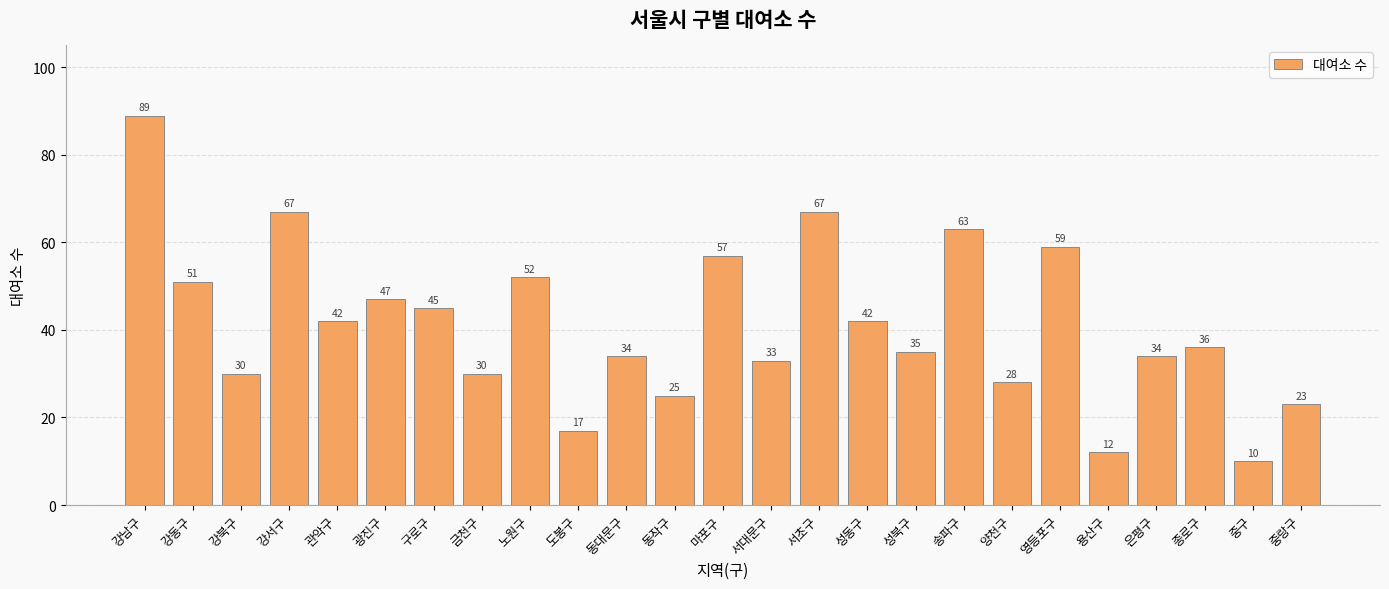

Read the value at 송파구, to the nearest 10.

60